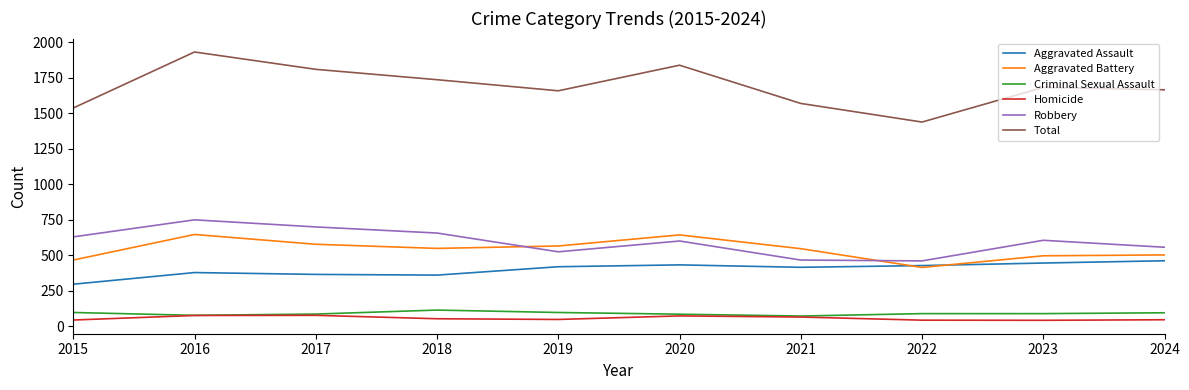

What value does the Total series have at 2024?

1665